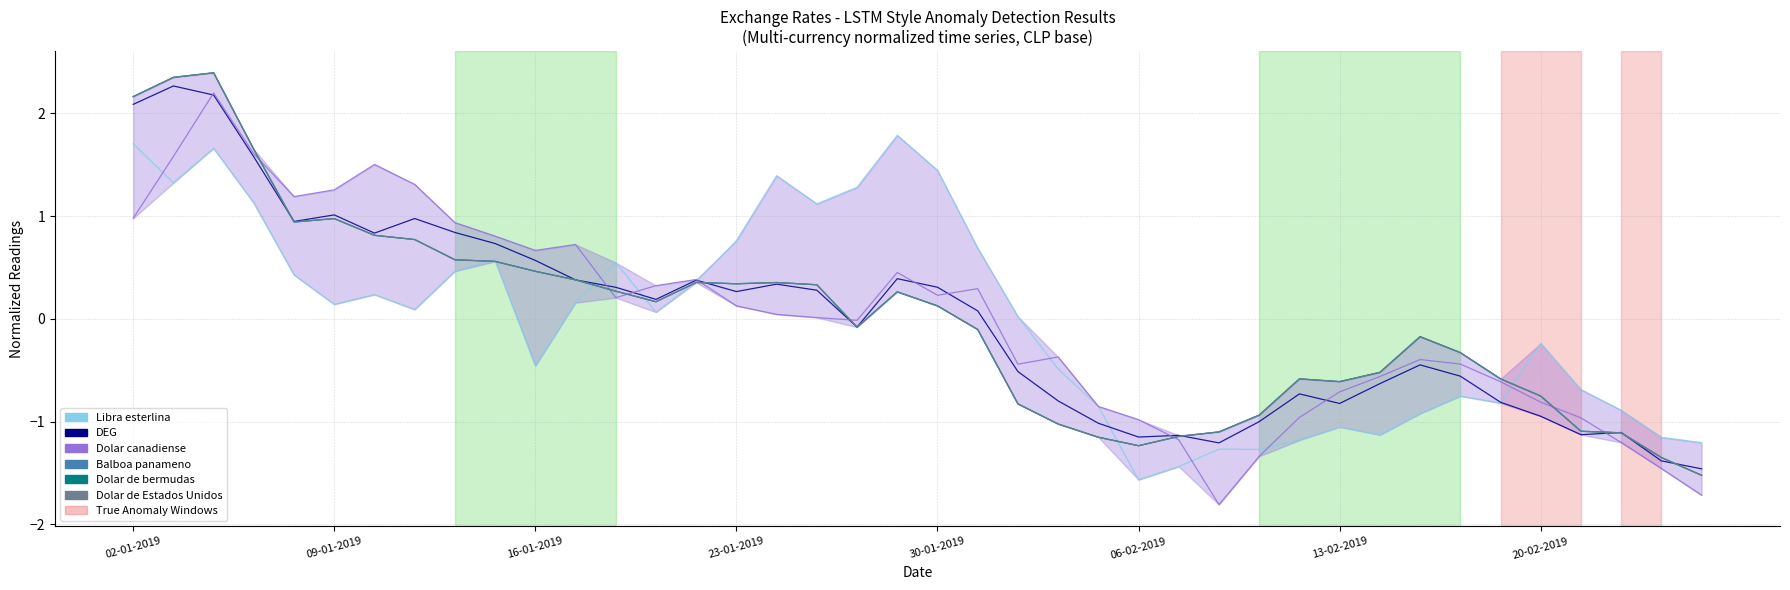

What is the difference between the highest and lowest values at 26?

0.3